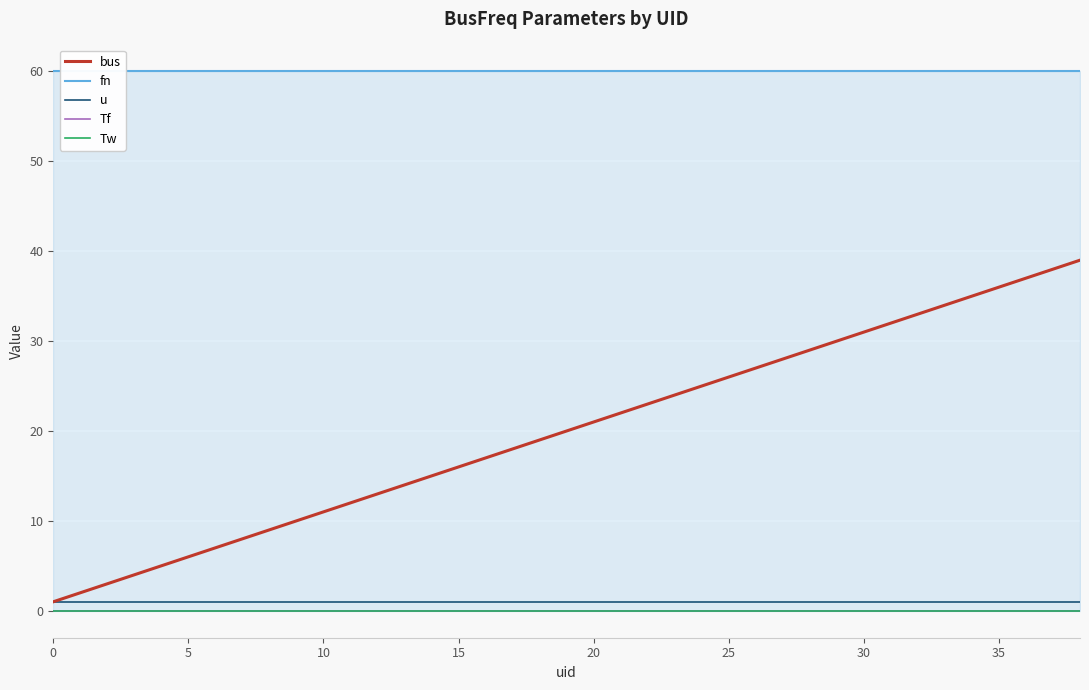

Is this an area chart (filled region under the line)?

No